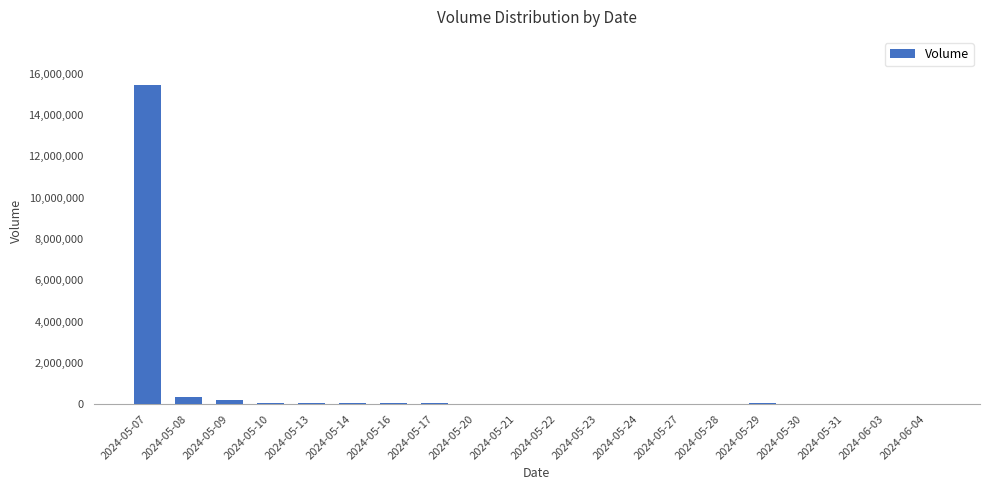

At which category does the chart reach its peak across all series?

2024-05-07